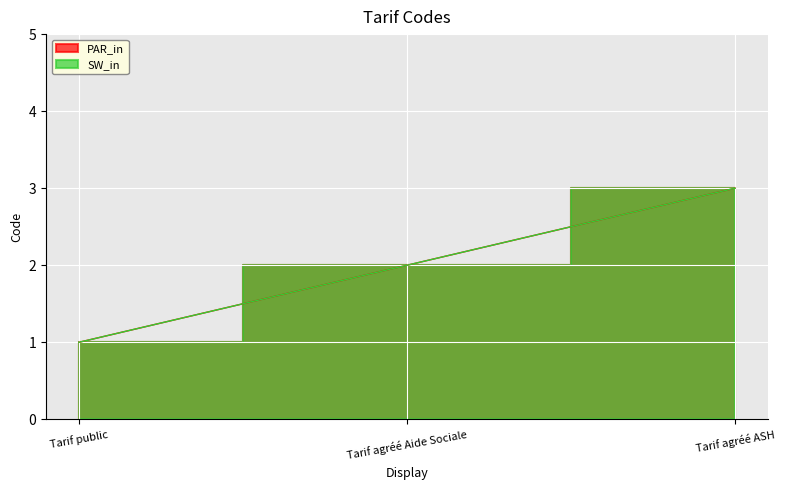

How many lines are shown in the chart?

2